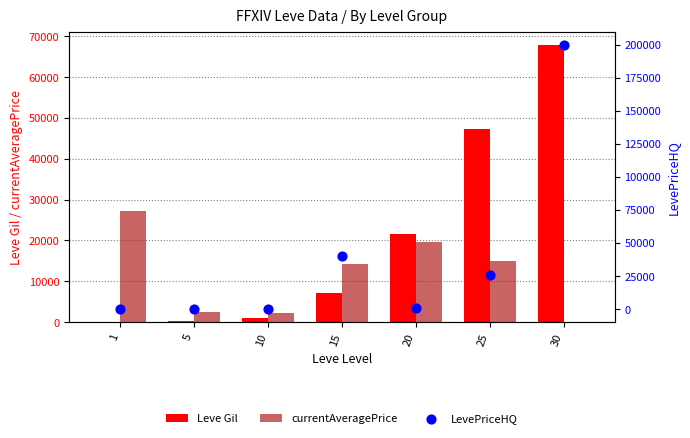

Which series has the largest Y range (max minus min)?

LevePriceHQ